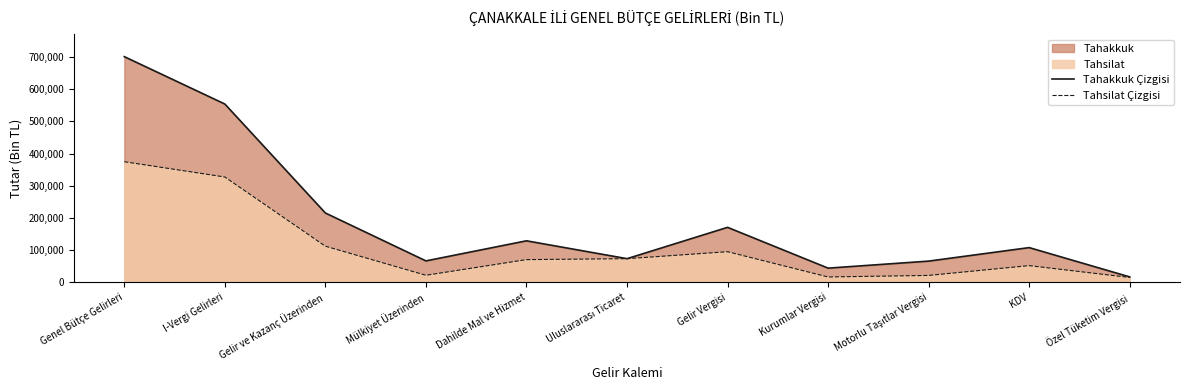

How many lines are shown in the chart?

2